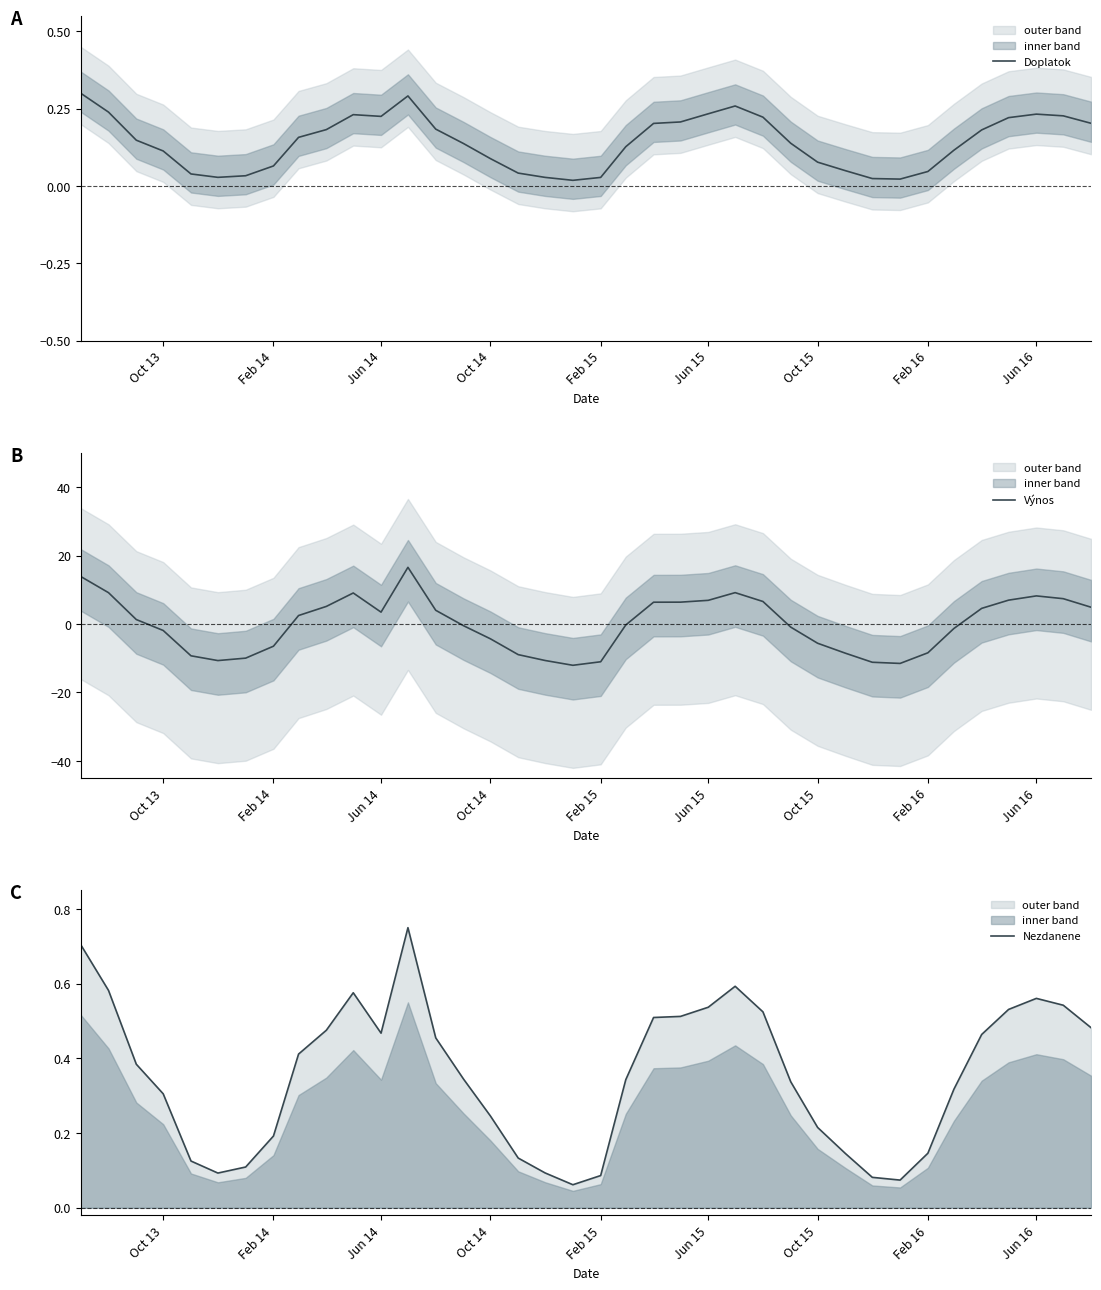

List the series in order of their peak value, lowest first.

Doplatok, Nezdanene, Výnos